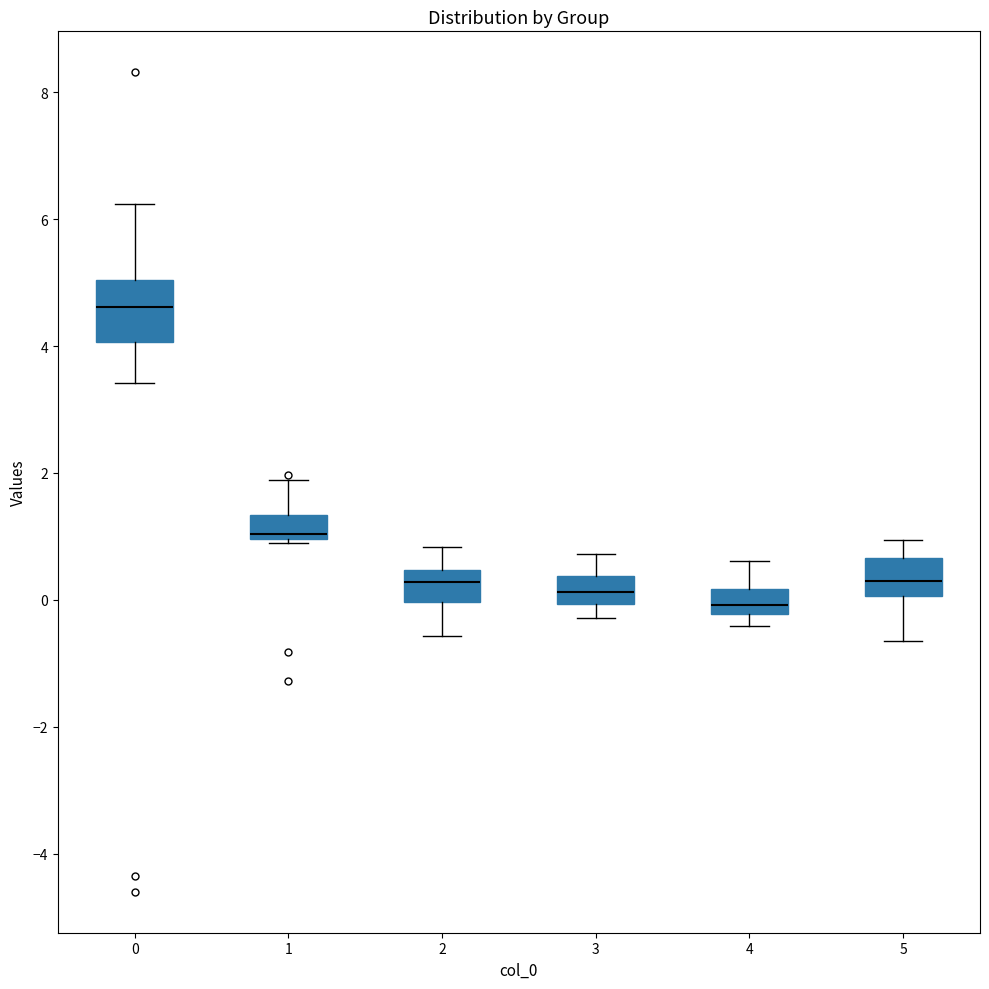

Reading left to right, read every box against the y-axis: the position of its median line, the range the box covers, and the ends of its whiskers. The values are not printed on the chart, so give them approximately, as read against the axis.

0: median 4.6, box 4.0 to 5.0, whiskers 3.4 to 6.2
1: median 1.0 (just above the box's lower edge), box 1.0 to 1.4, whiskers 0.8 to 1.8
2: median 0.2, box 0.0 to 0.4, whiskers -0.6 to 0.8
3: median 0.2, box 0.0 to 0.4, whiskers -0.2 to 0.8
4: median 0.0, box -0.2 to 0.2, whiskers -0.4 to 0.6
5: median 0.4, box 0.0 to 0.6, whiskers -0.6 to 1.0